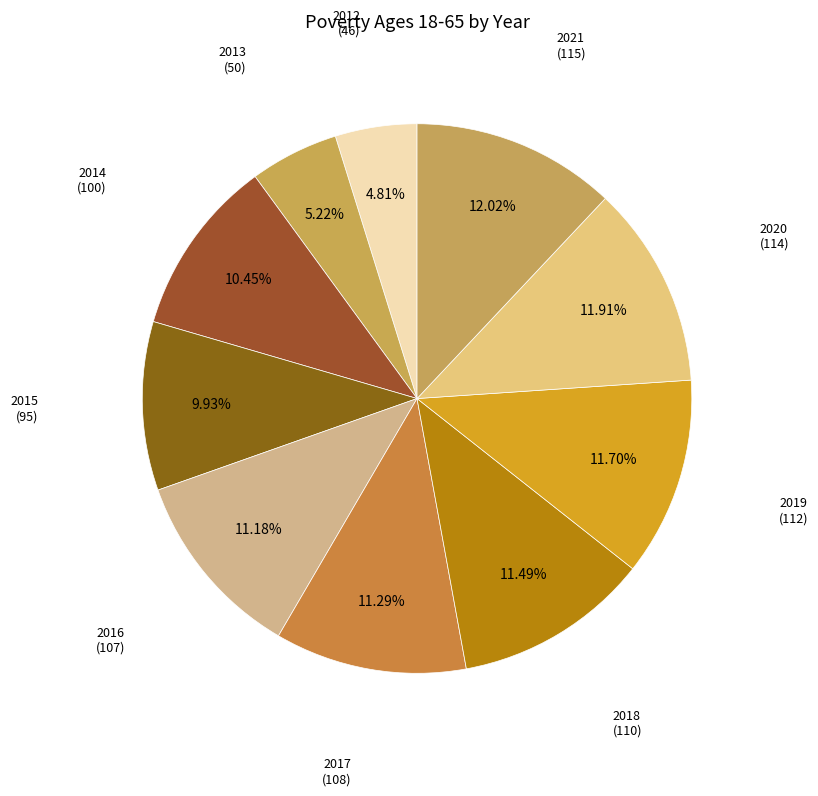

What is the smallest slice in the pie chart?

2012